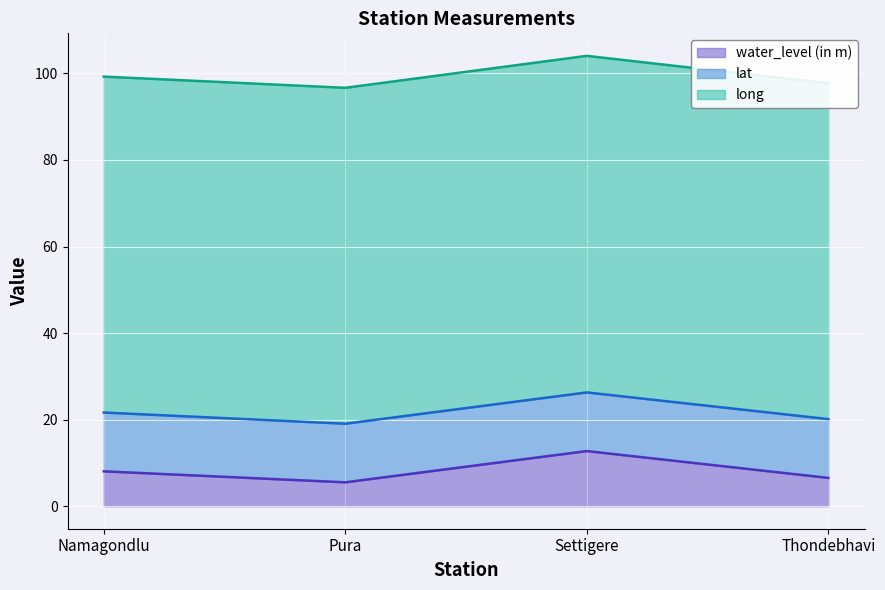

True or false: lat and long cross at least once.

False